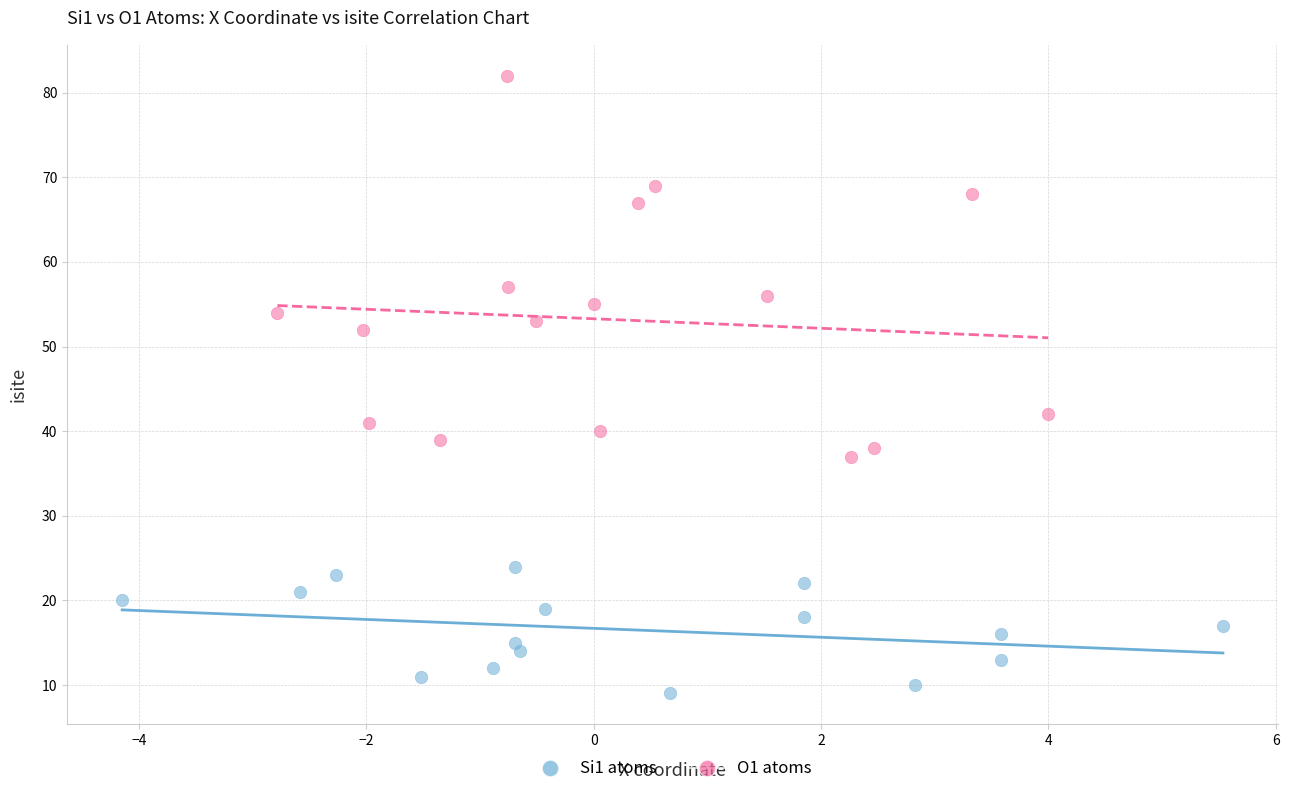

Which series reaches the minimum Y coordinate?

Si1 atoms